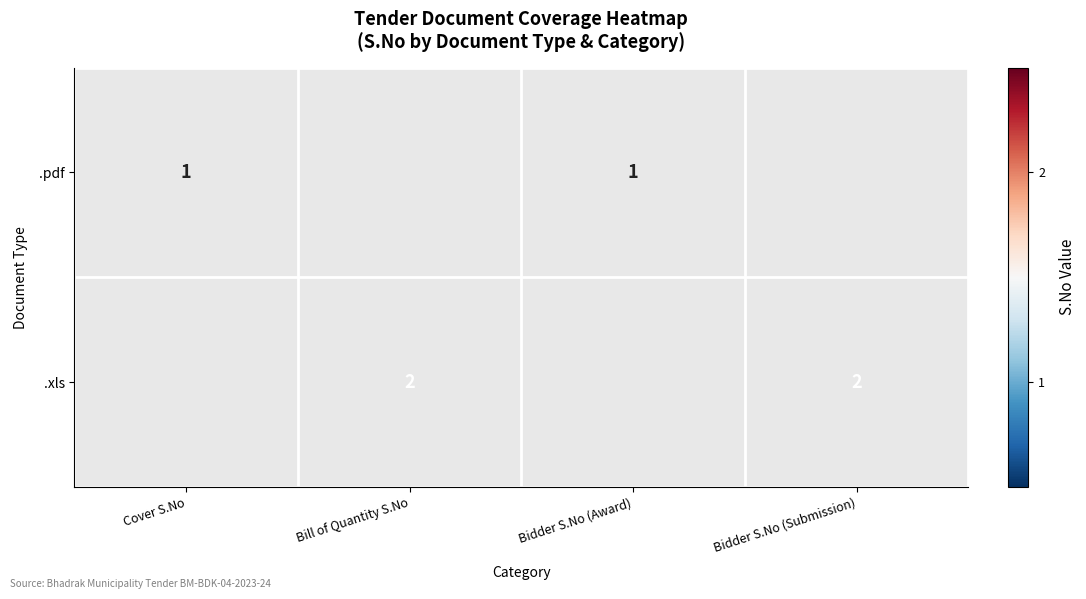

The .xls series shows 2 at Bidder S.No (Submission). True or false?

True